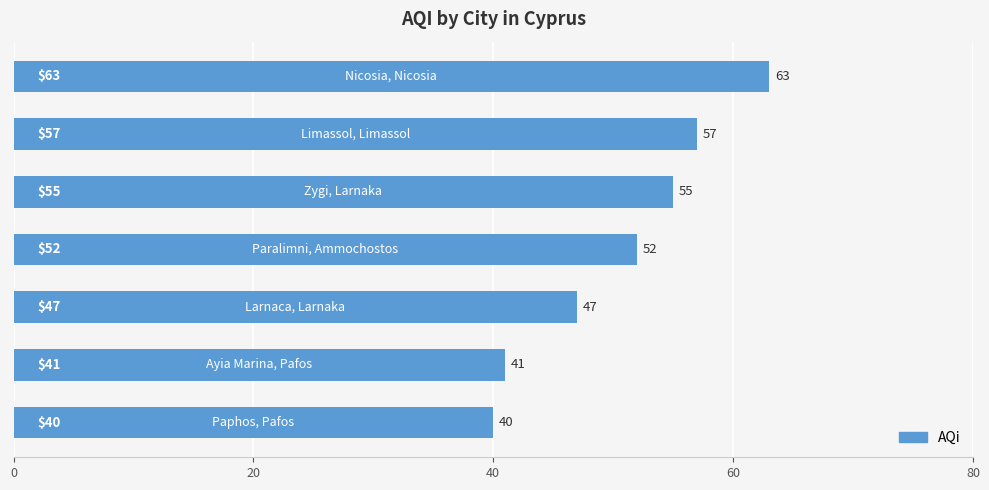

What is the greatest value displayed?

63